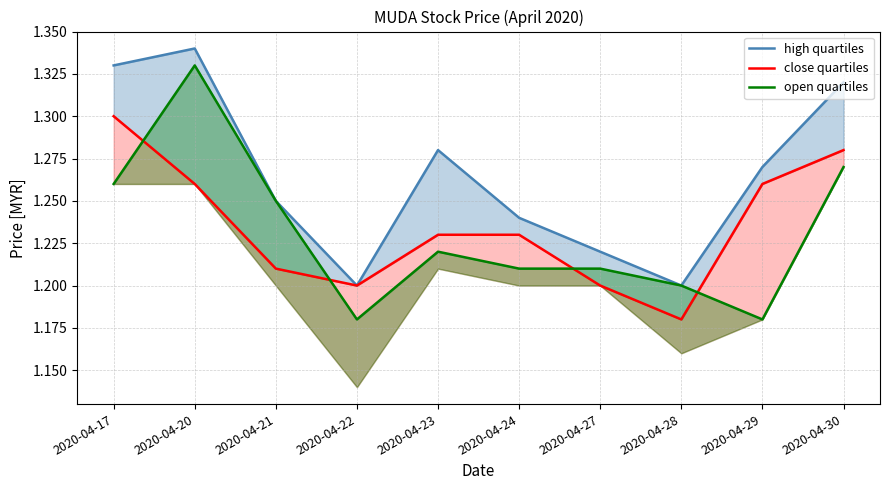

What is the total value across all series at 2020-04-29?

3.7